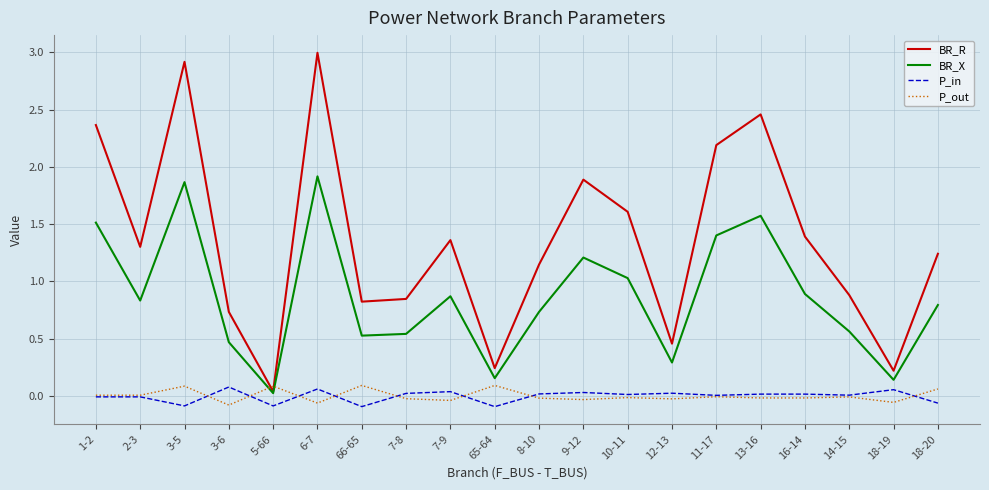

What position from the right is 1-2?

20